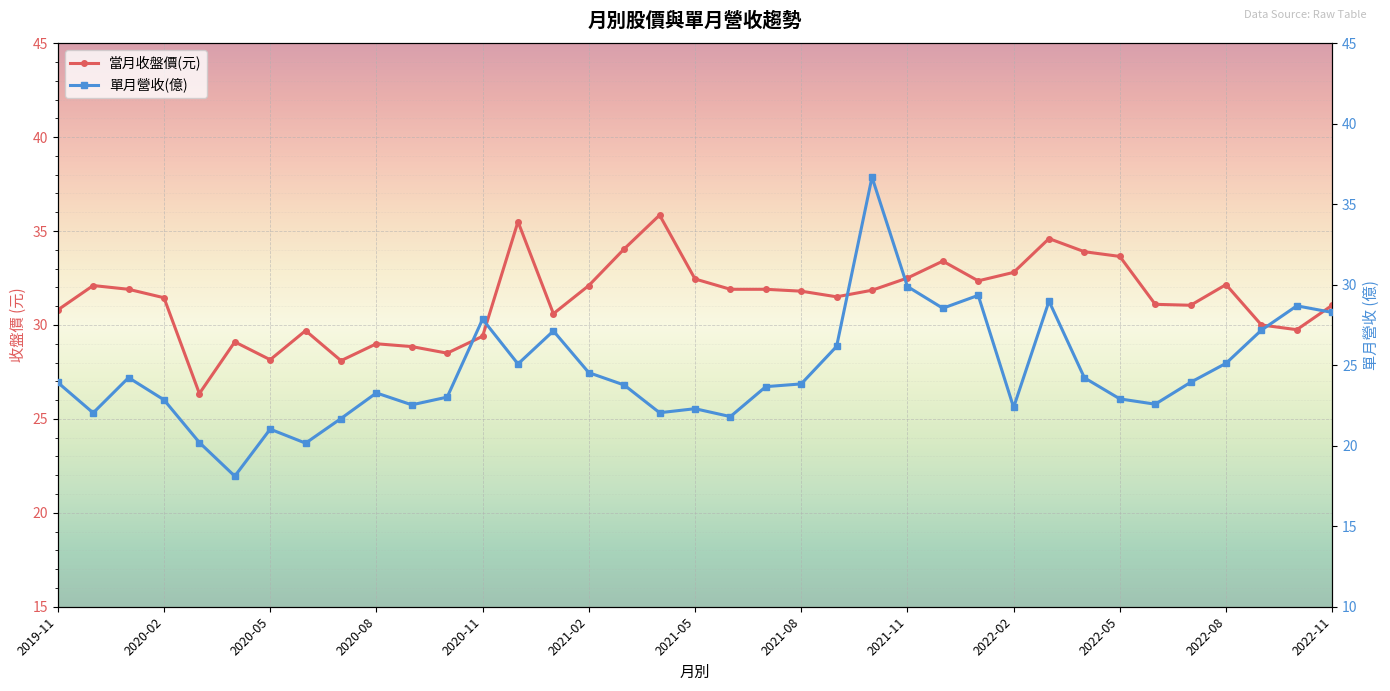

At which category is the sum across all series the highest?

23